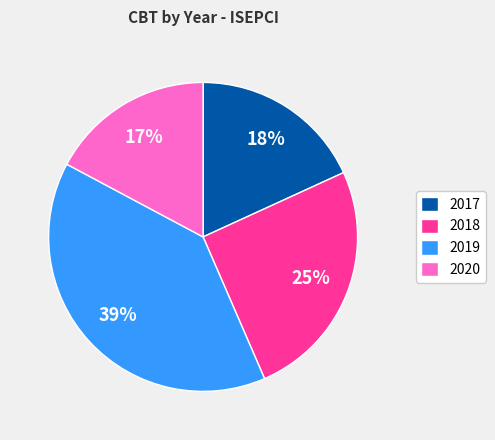

What is the largest slice in the pie chart?

2019